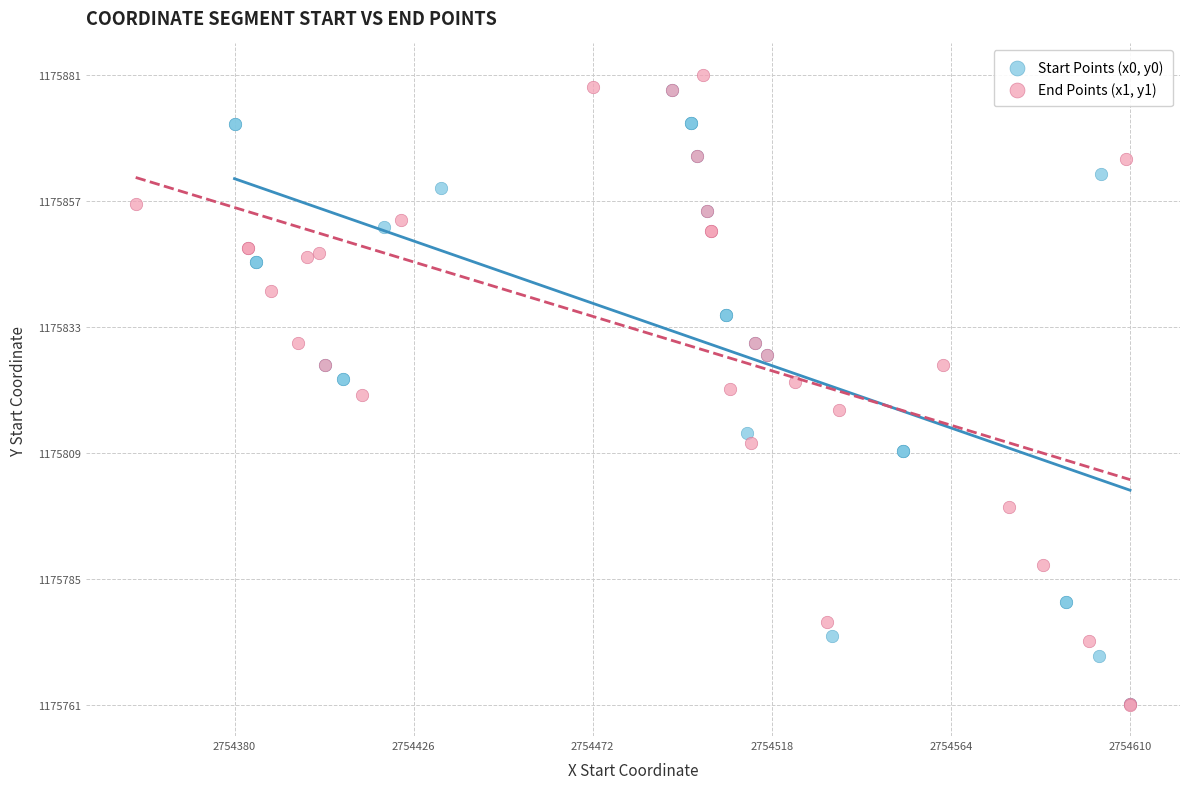

Which series has the largest Y range (max minus min)?

End Points (x1, y1)